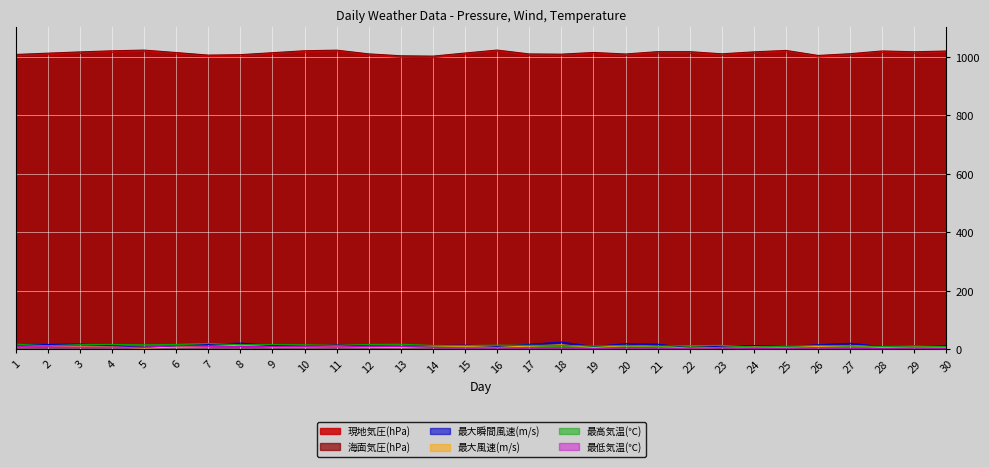

How many lines are shown in the chart?

6